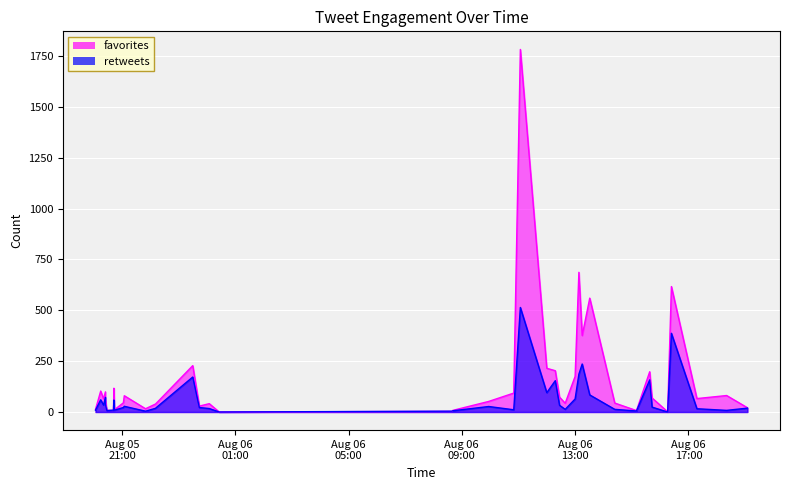

How many positive values does the retweets series have?

38